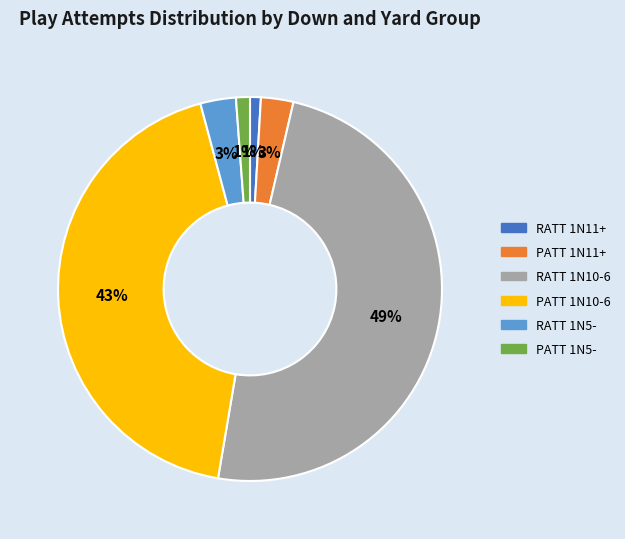

Do RATT 1N5- and RATT 1N11+ together represent more than half of the pie?

No